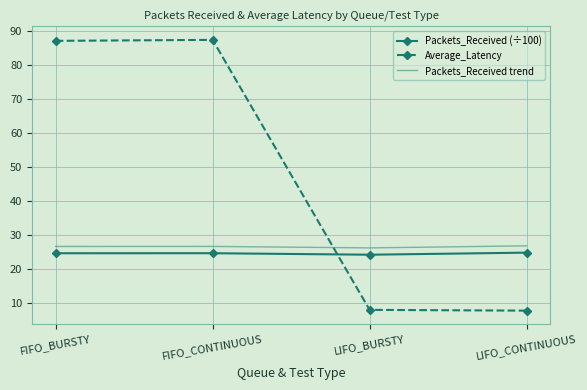

Which series has the largest total across all categories?

Average_Latency